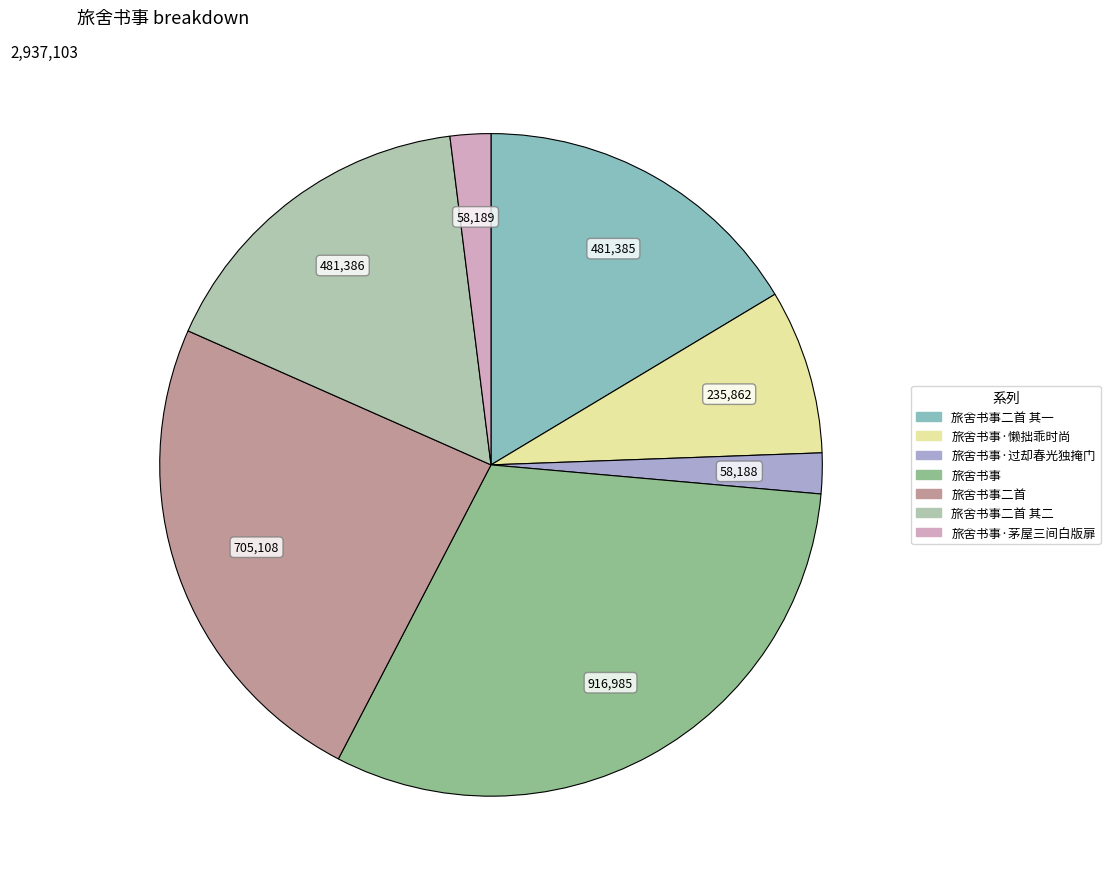

Is there a majority slice in this chart?

No